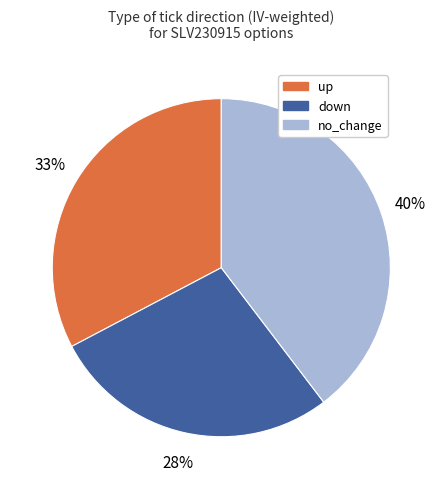

Does no_change account for over 50% of the chart?

No